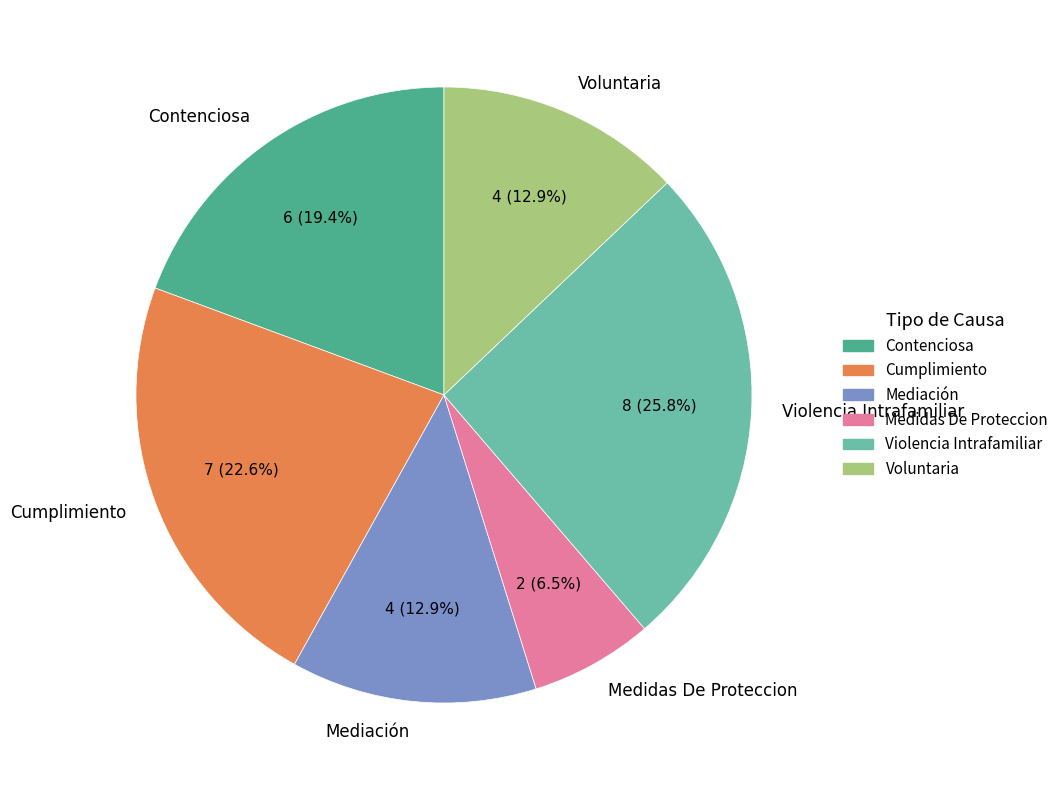

What percentage is NOT represented by Mediación?

87.1%